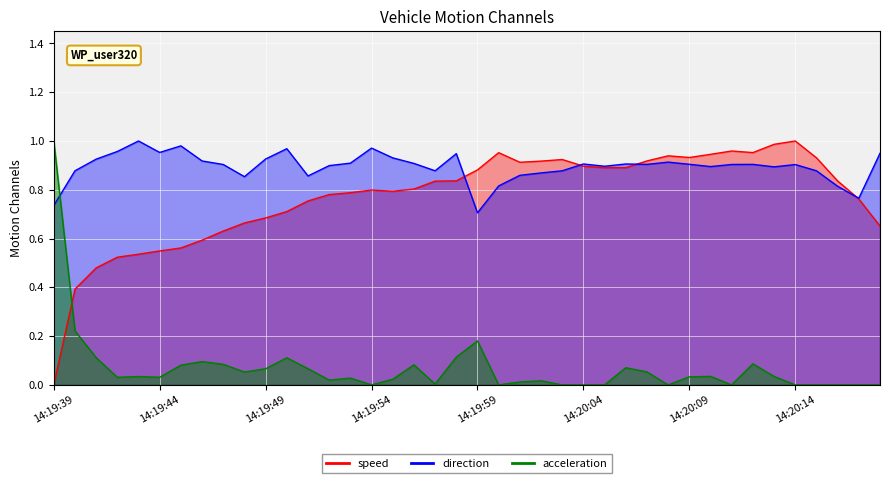

What is the average value of the direction series?

0.9